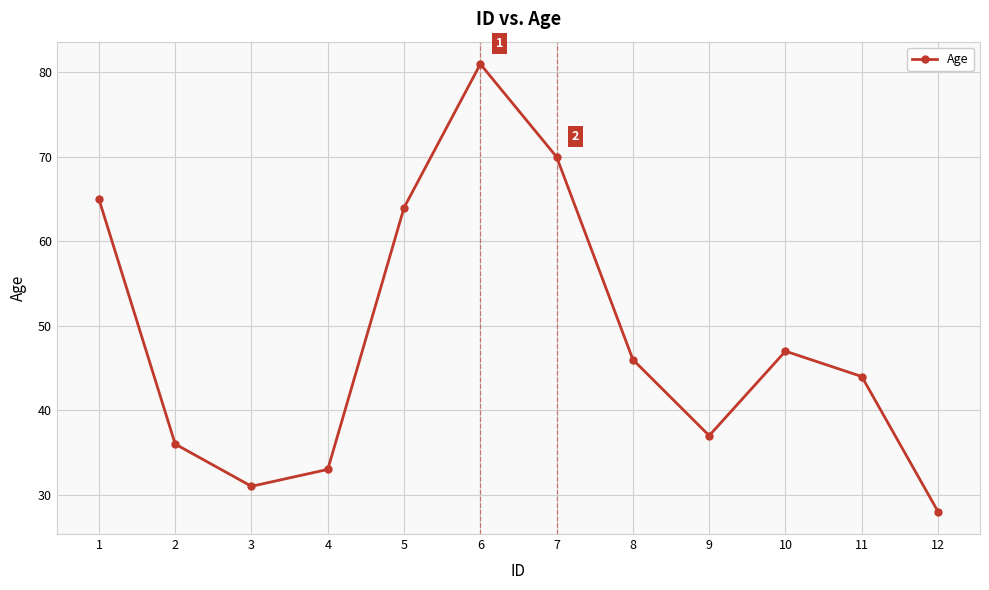

What is the value of the 4th point from the left?

33